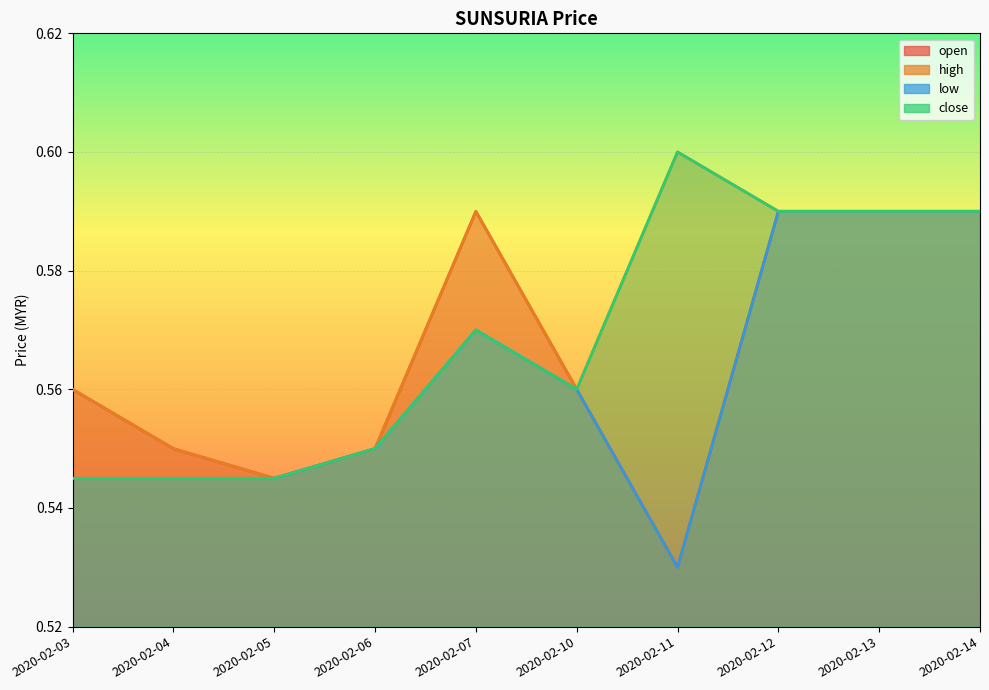

True or false: low and high intersect in this chart.

False